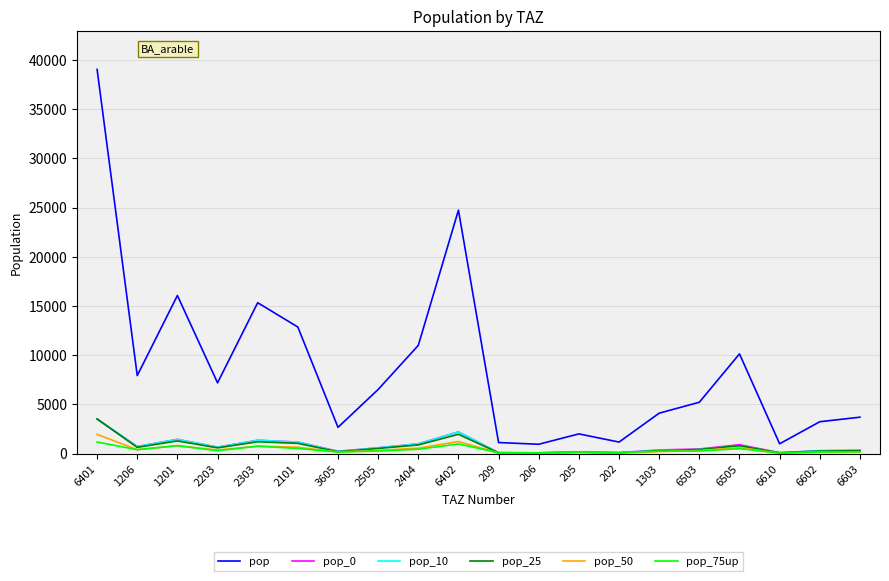

Where does the pop_50 series first go above 325?

6401